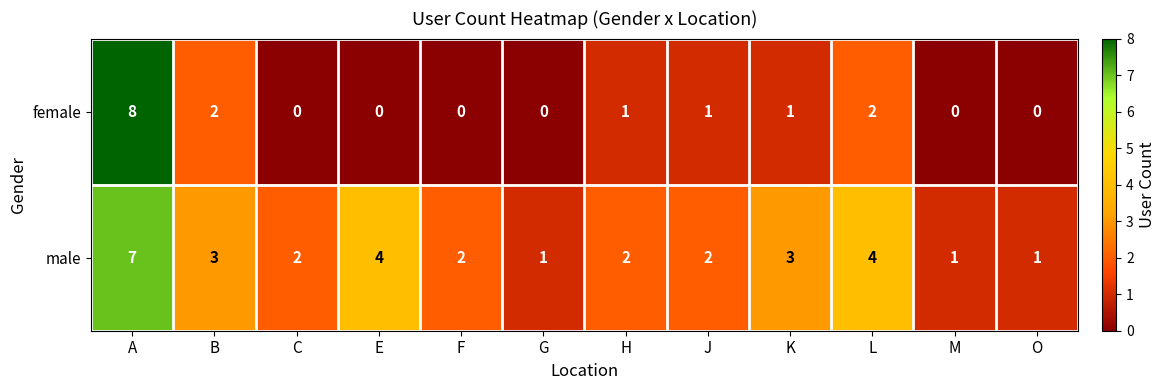

What is the sum of the male values at J and F?

4